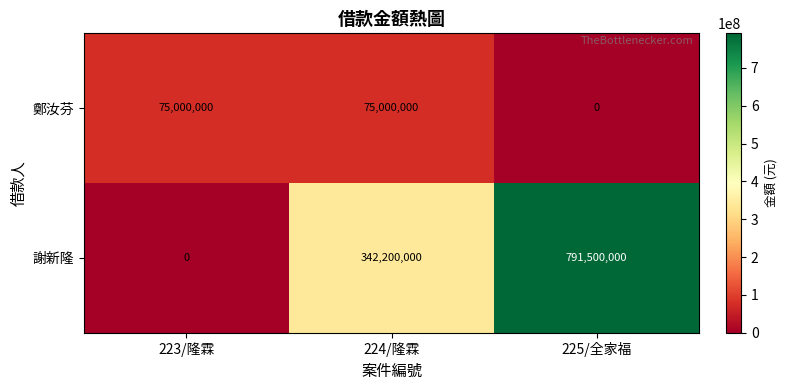

What is the sum of all 謝新隆 values?

1133700000